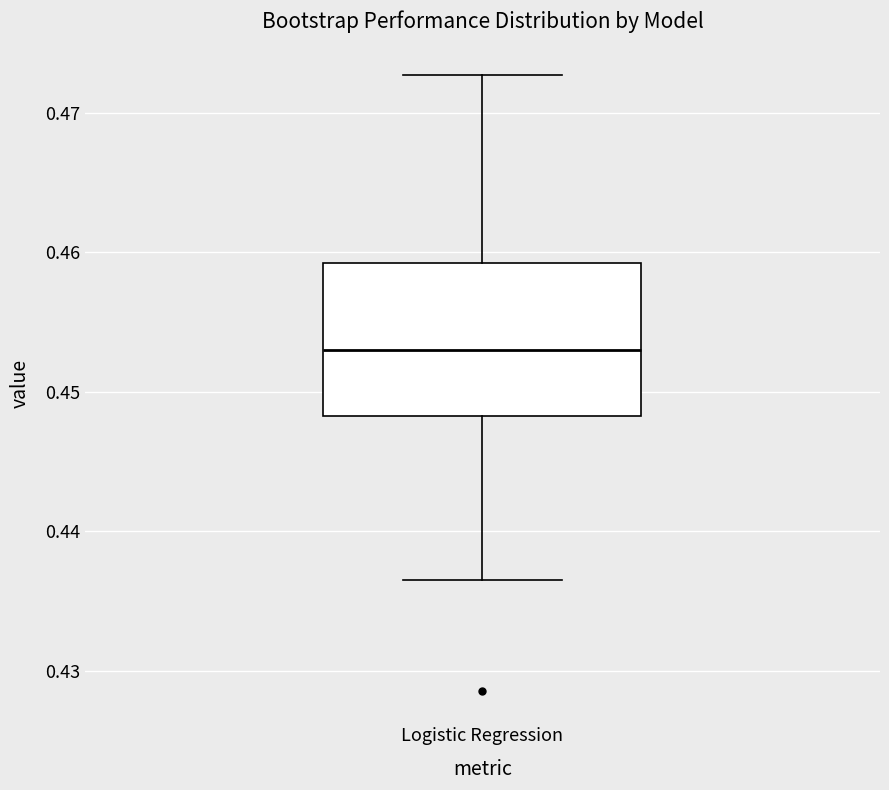

Transcribe this box plot: give where the median line is, the range the box spans, and where the two whiskers end, as read against the y-axis. The values are not printed on the chart, so give them approximately, as read against the axis.

median 0.453, box 0.448 to 0.459, whiskers 0.437 to 0.473